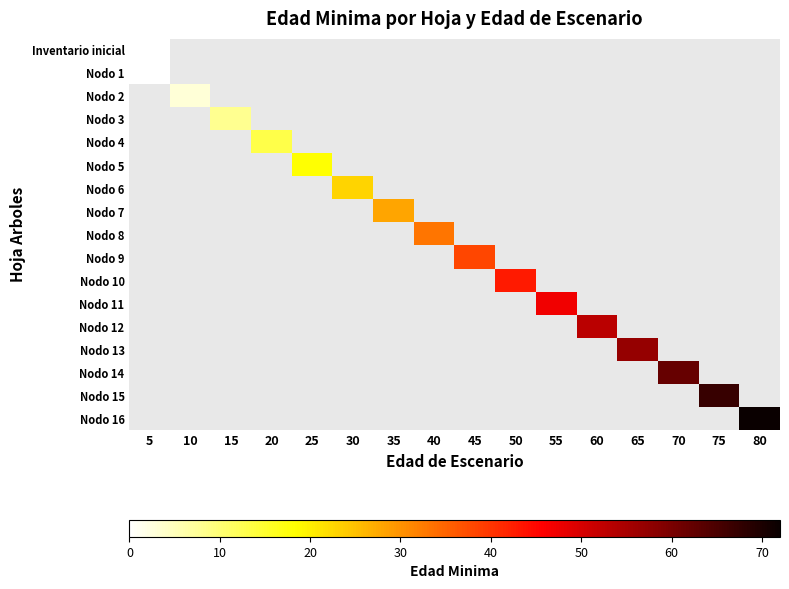

At how many categories does at least one series exceed 23?

10